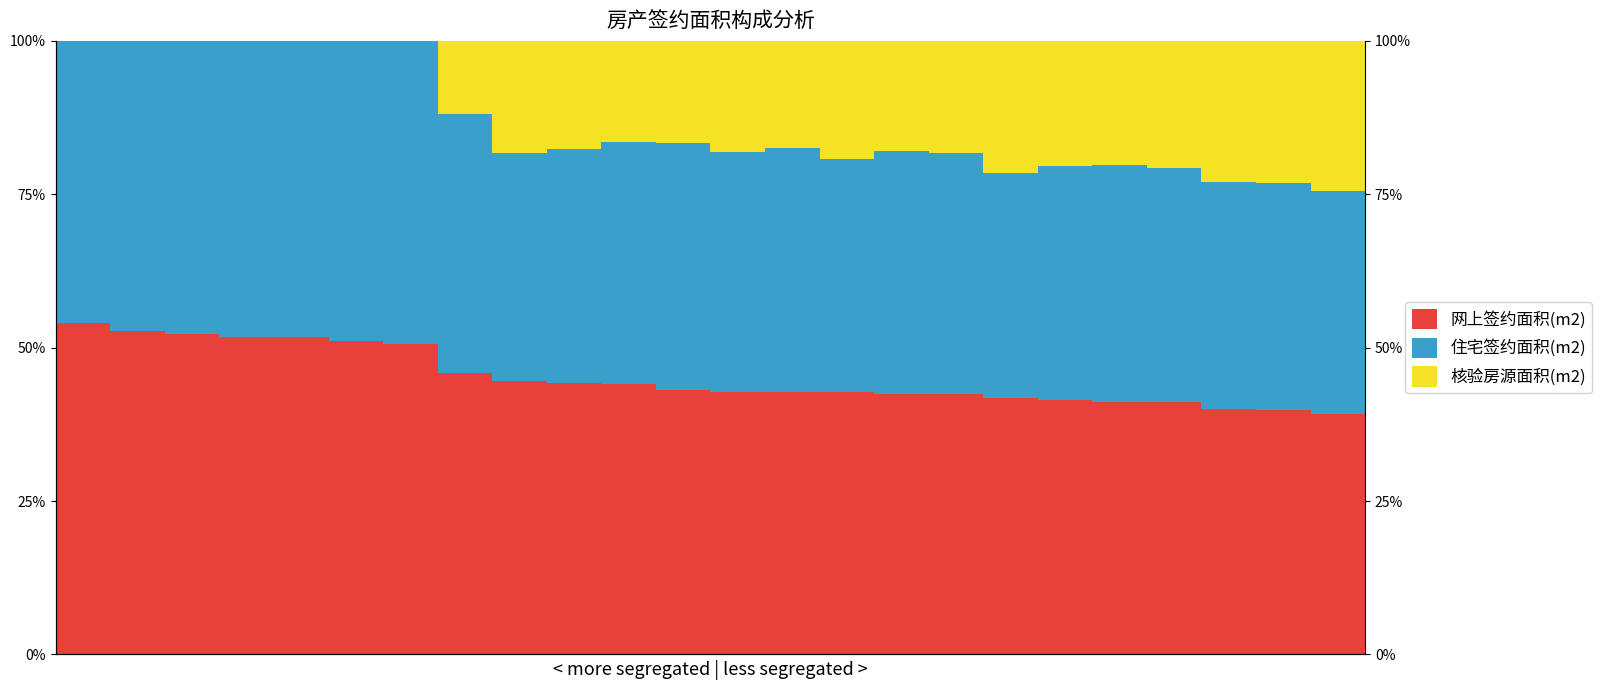

How many bars are there in each group?

3